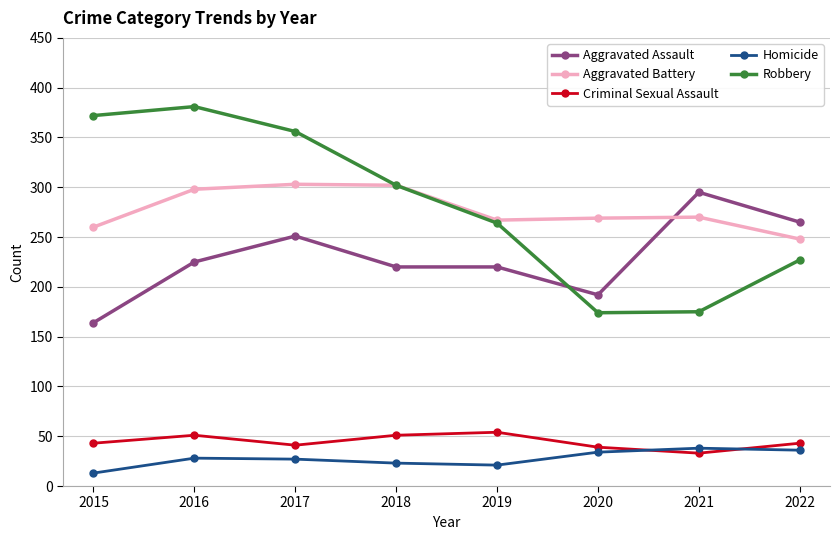

At how many categories does at least one series exceed 106?

8